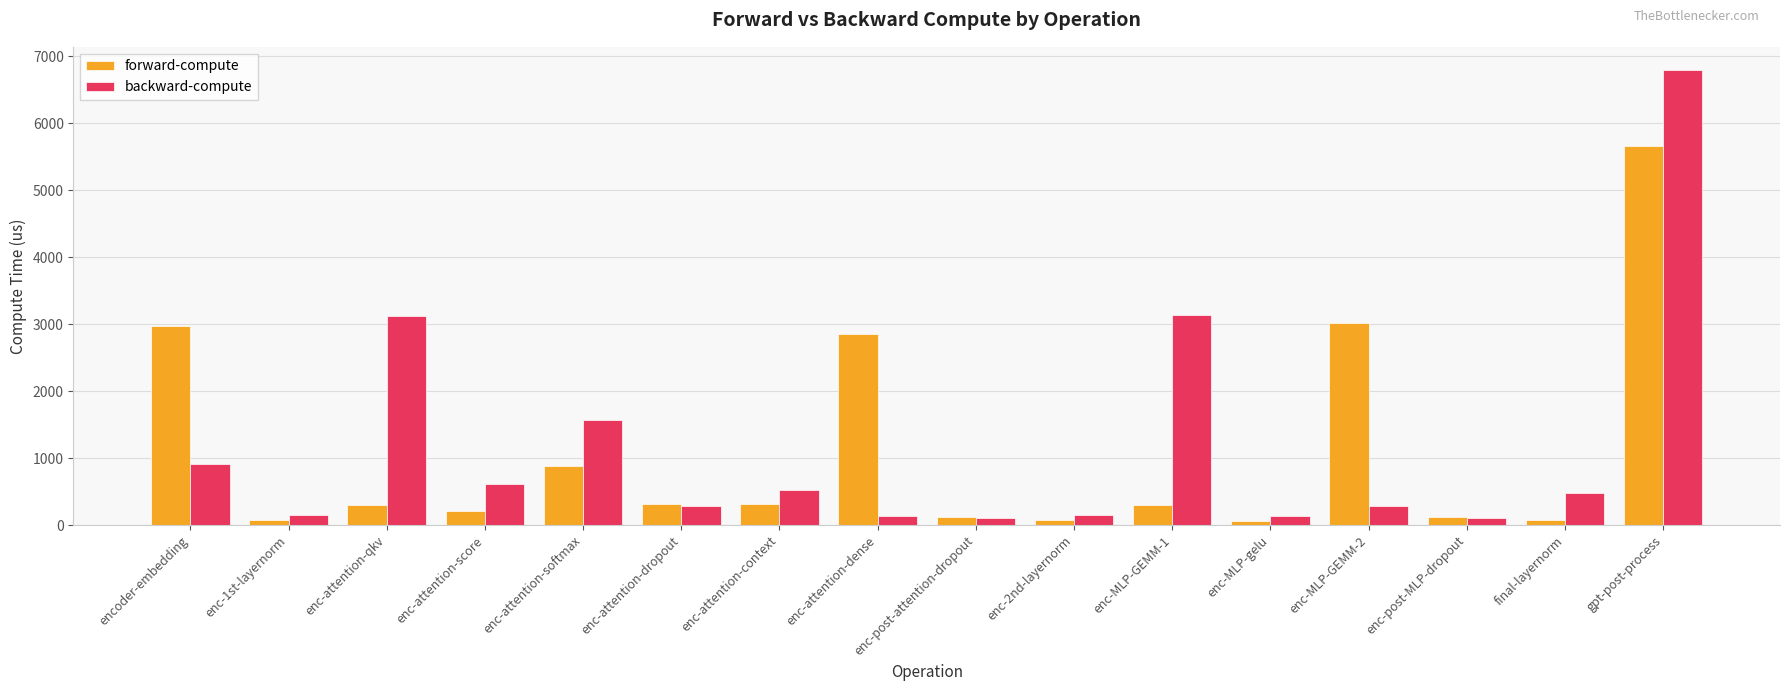

What is the label of the 12th bar from the left?

enc-MLP-gelu